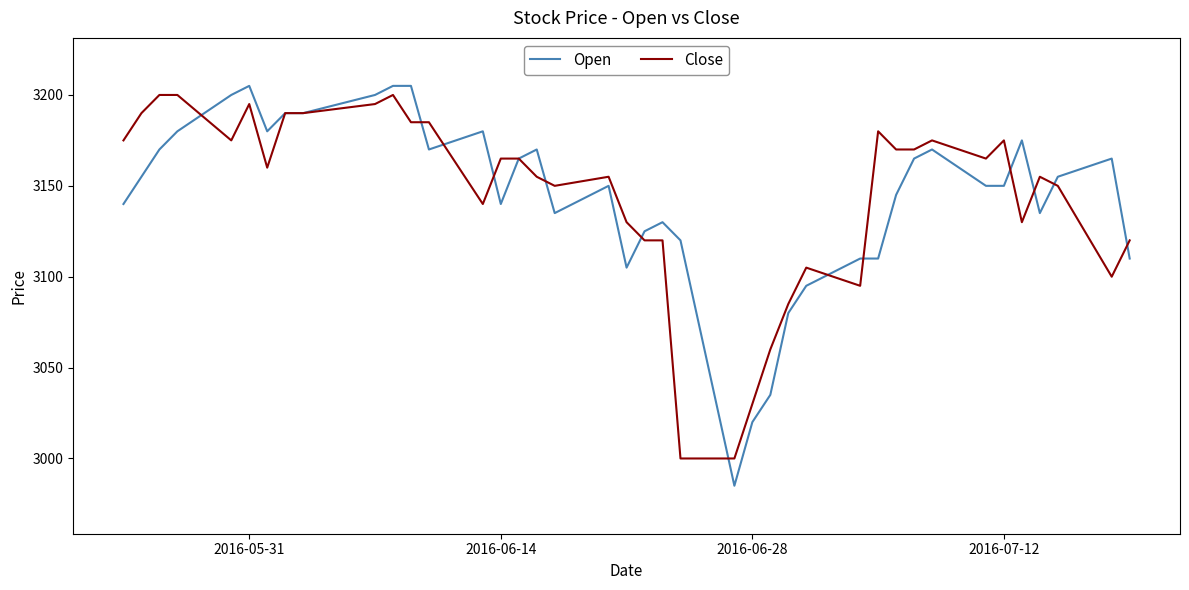

Reading left to right, transcribe all the data shown in this chart.

Open: 3140	3155	3170	3180	3200	3205	3180	3190	3190	3200	3205	3205	3170	3180	3140	3165	3170	3135	3150	3105	3125	3130	3120	2985	3020	3035	3080	3095	3110	3110	3145	3165	3170	3150	3150	3175	3135	3155	3165	3110
Close: 3175	3190	3200	3200	3175	3195	3160	3190	3190	3195	3200	3185	3185	3140	3165	3165	3155	3150	3155	3130	3120	3120	3000	3000	3030	3060	3085	3105	3095	3180	3170	3170	3175	3165	3175	3130	3155	3150	3100	3120